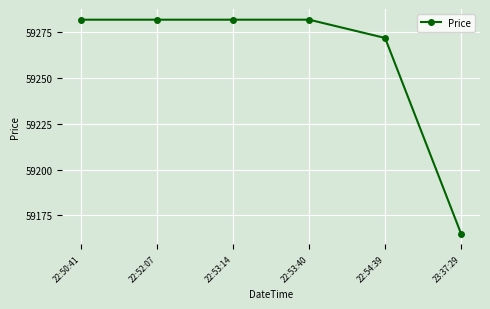

What is the change in value from 22:50:41 to 22:54:39?

-10